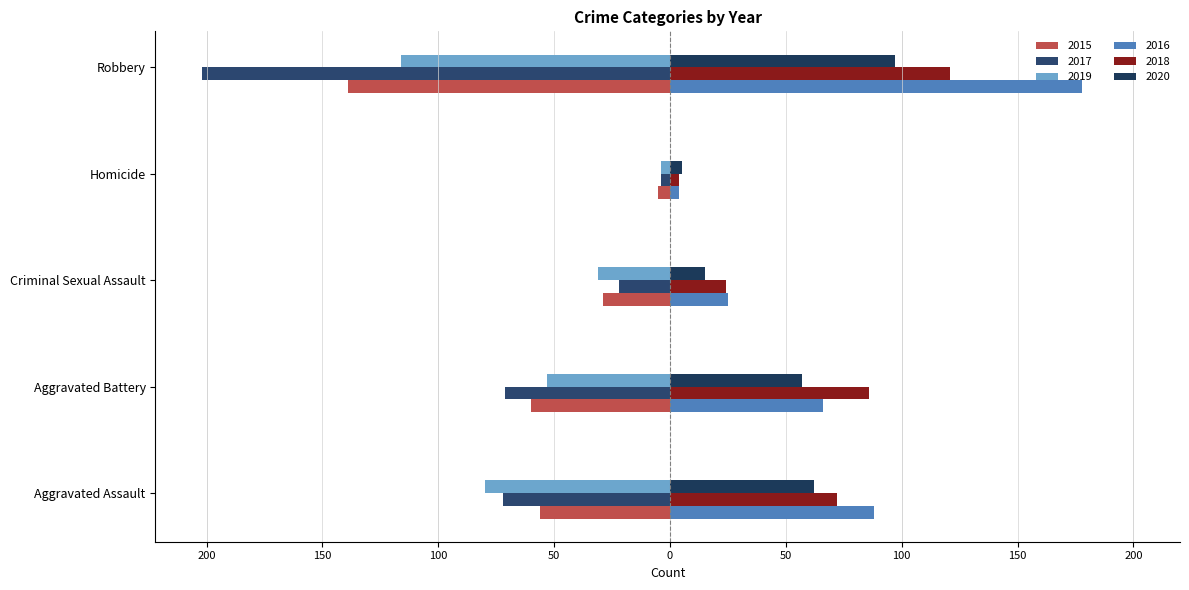

What is the minimum value shown in the chart?

-202